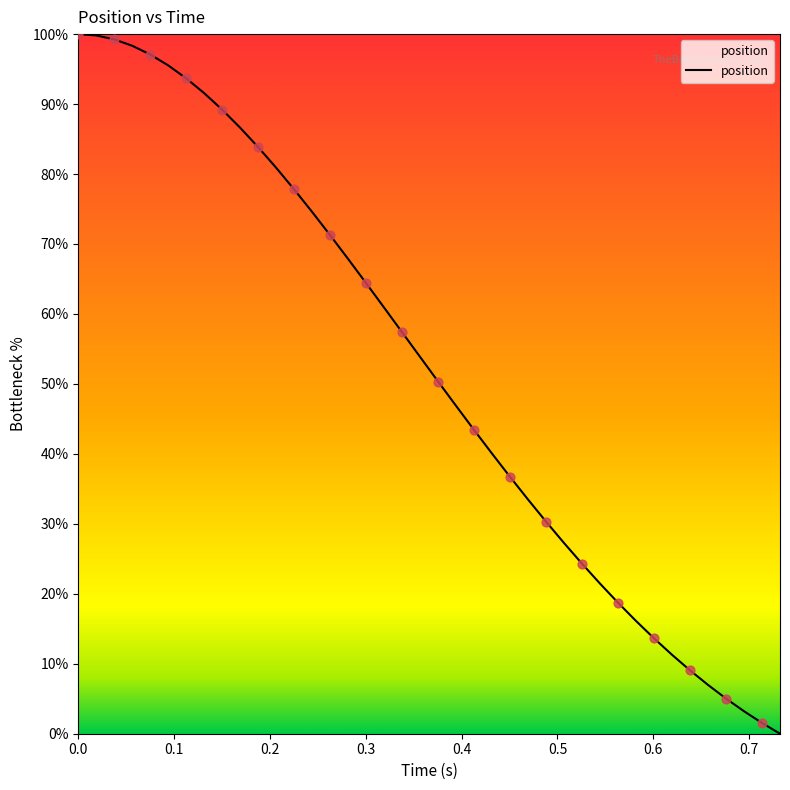

What is the difference between the maximum and minimum values?

100.0